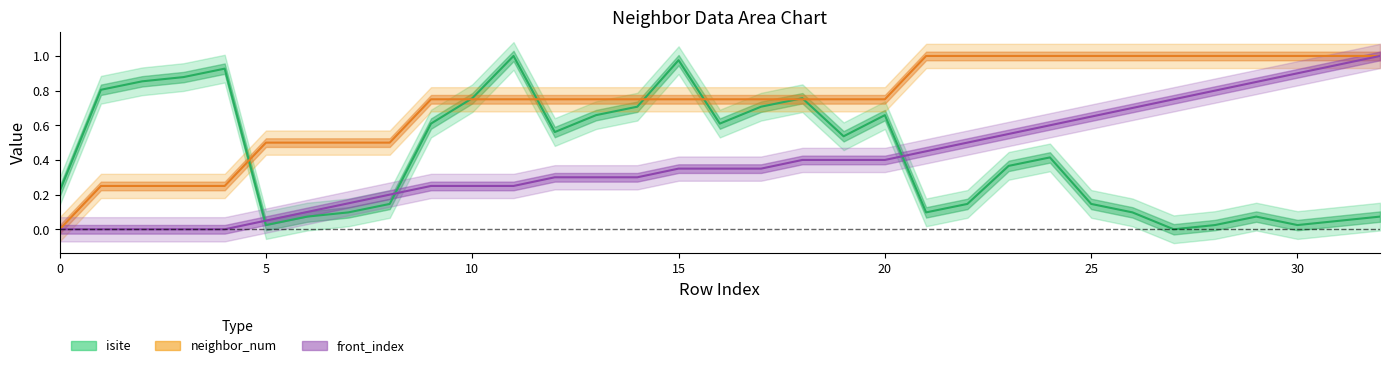

How many lines are shown in the chart?

3